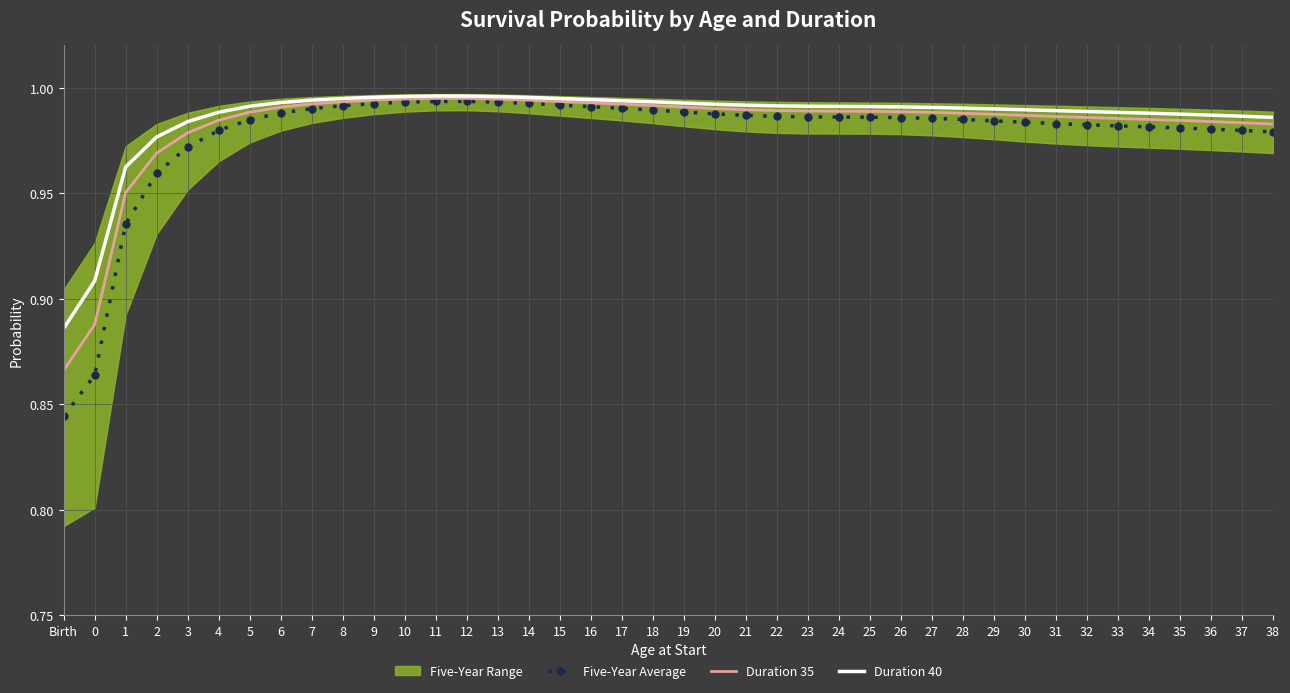

True or false: Duration 35 and Duration 40 intersect in this chart.

False